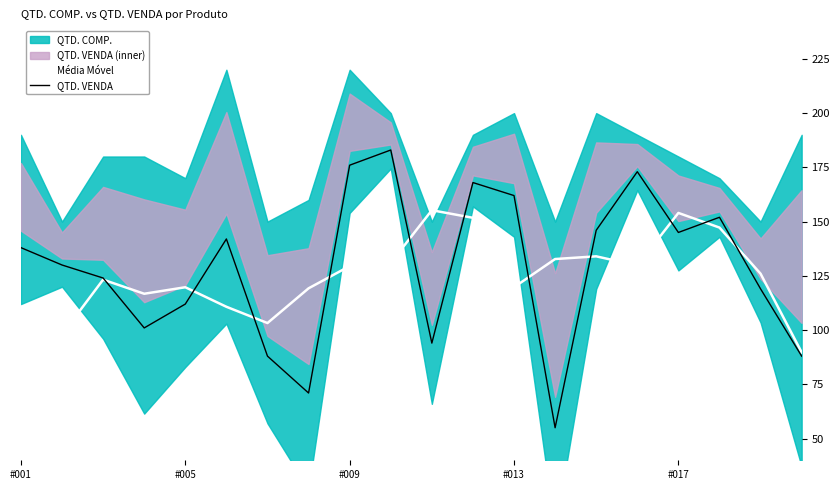

Rank the series at 15 from highest to lowest value.

QTD. VENDA, Média Móvel